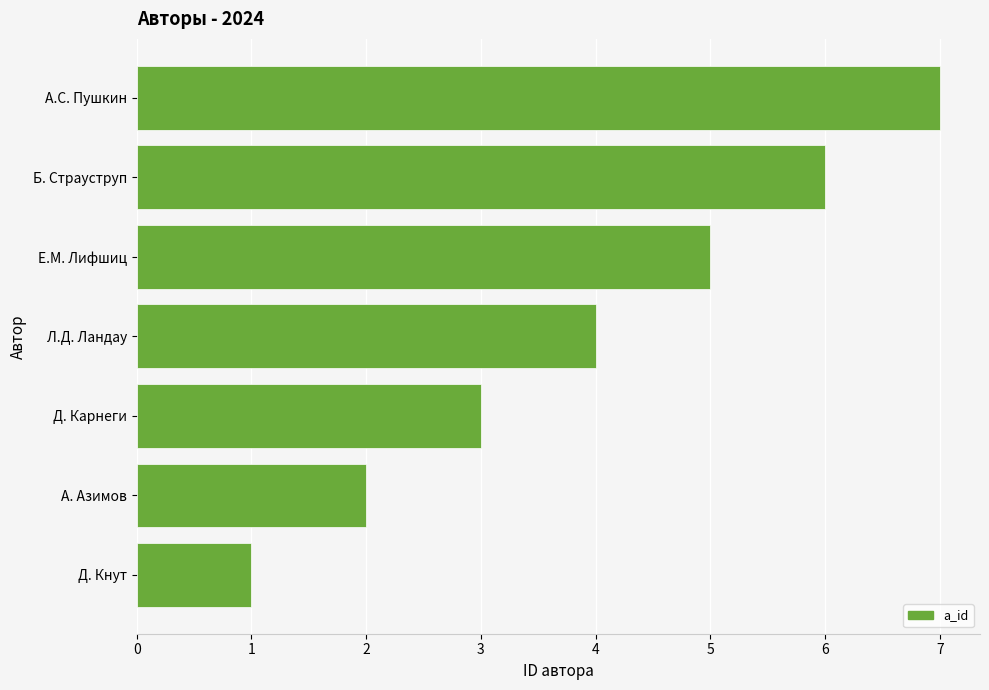

Rank the categories by value from highest to lowest.

А.С. Пушкин, Б. Страуструп, Е.М. Лифшиц, Л.Д. Ландау, Д. Карнеги, А. Азимов, Д. Кнут